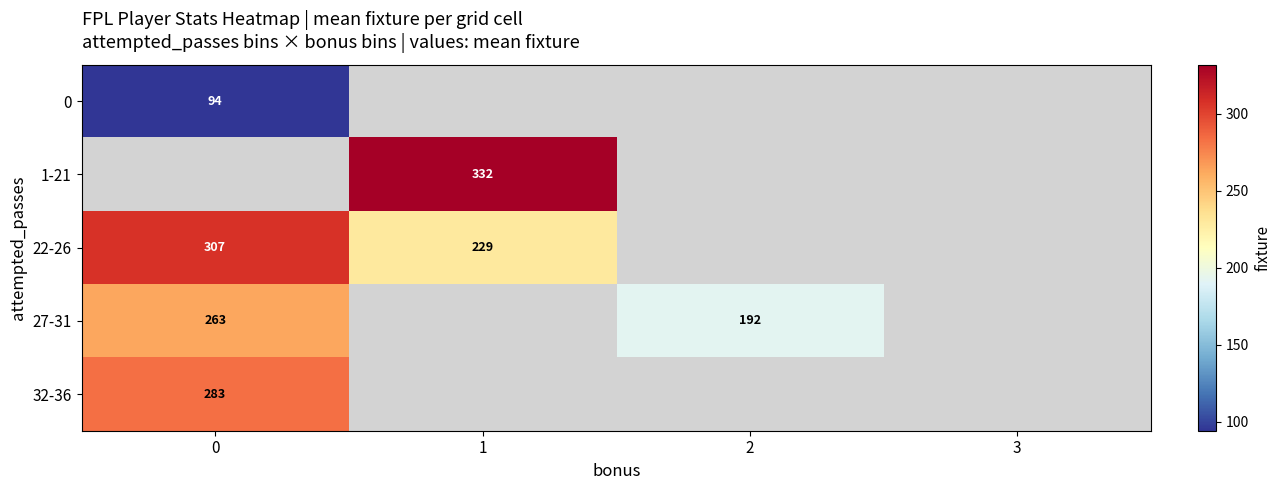

What is the minimum value shown in the chart?

94.3